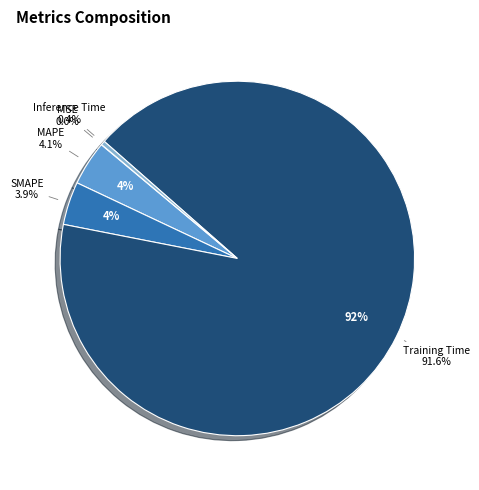

Which slice is the largest?

Training Time